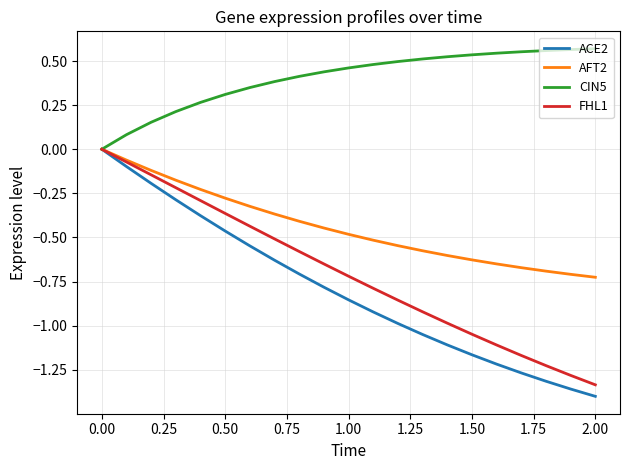

What is the sum of all FHL1 values?

-14.7